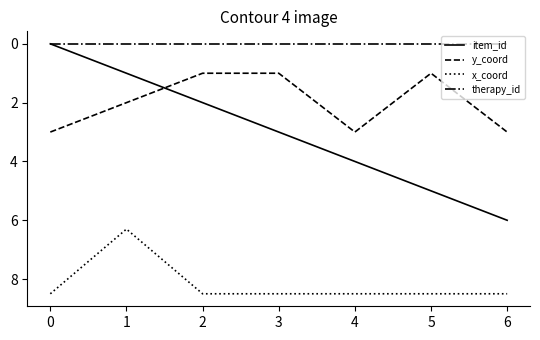

Which series has the largest range (max minus min)?

item_id